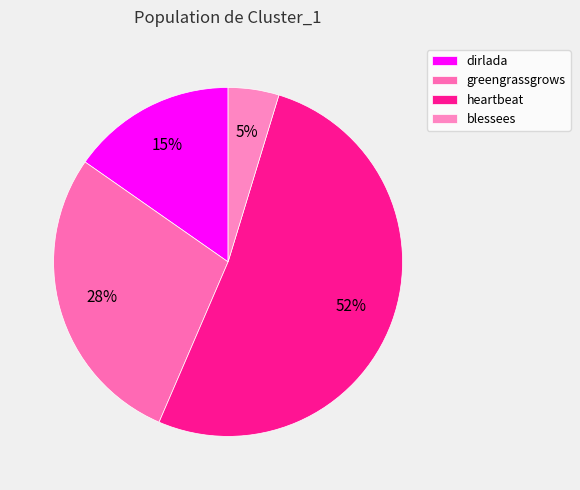

What percentage do greengrassgrows and dirlada together represent?

43.5%